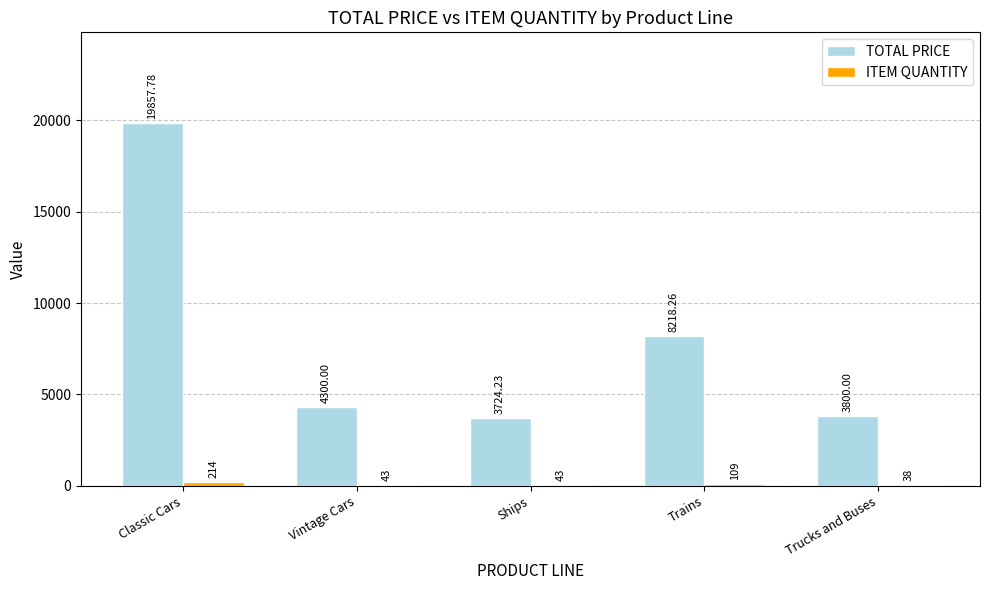

At which category is the sum across all series the highest?

Classic Cars